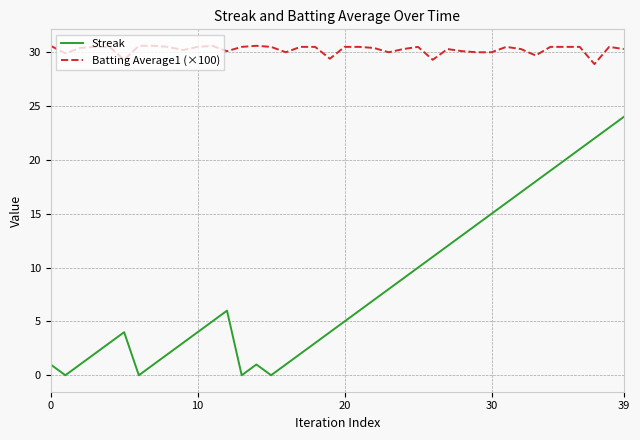

What is the sum of all Batting Average1 (×100) values?

1209.9